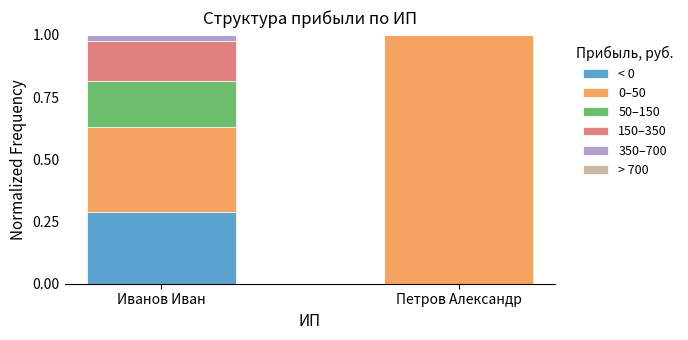

True or false: < 0 has a value of -0.1 at Петров Александр.

False